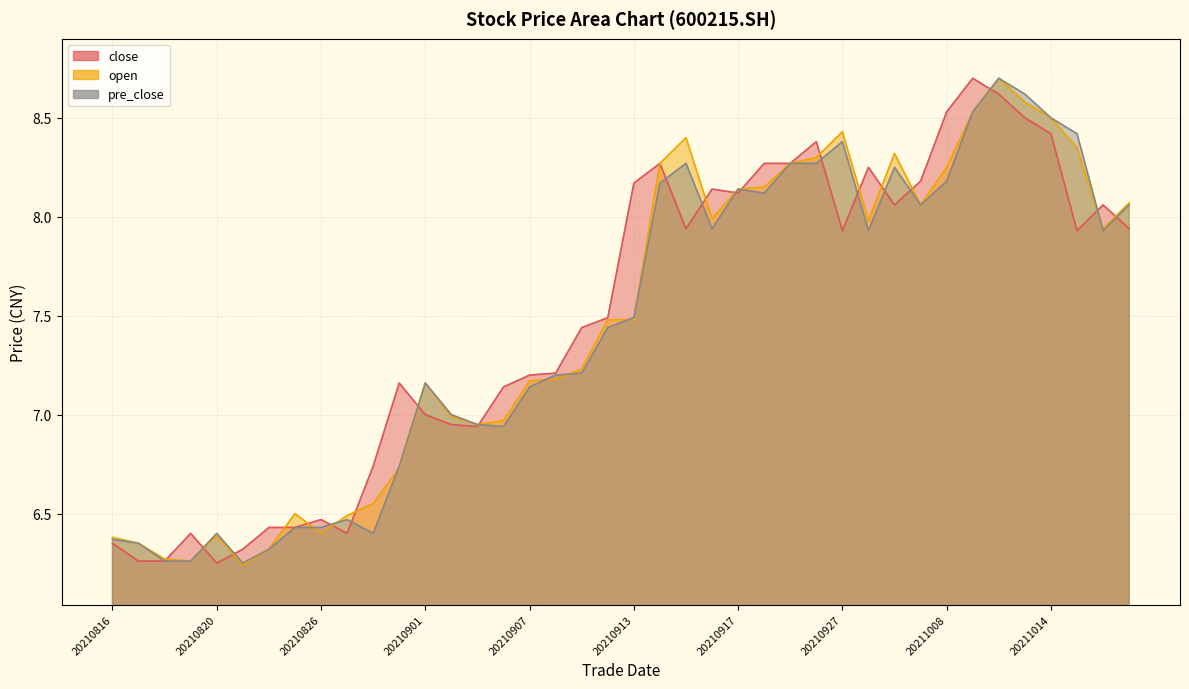

Where does the open series first go above 7?

20210901